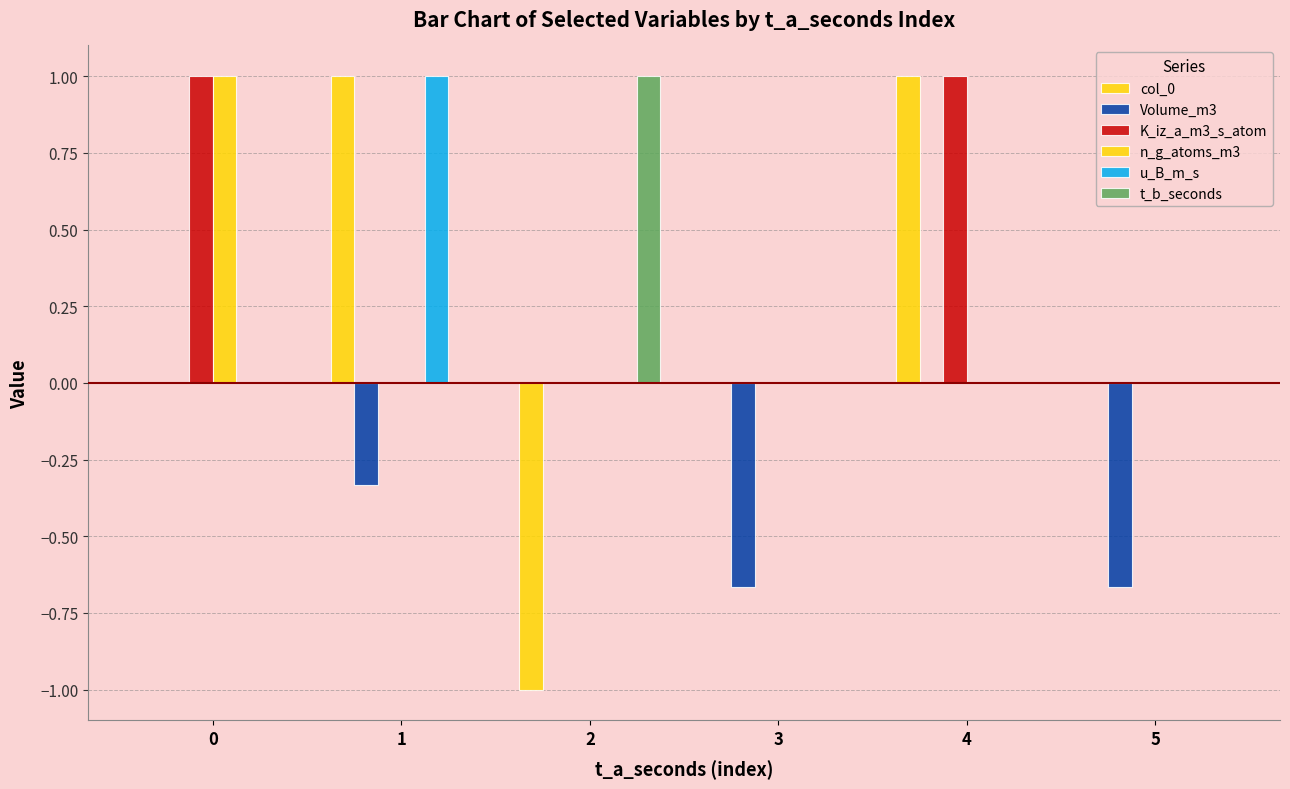

What is the difference between the maximum and minimum values in the t_b_seconds series?

1.0